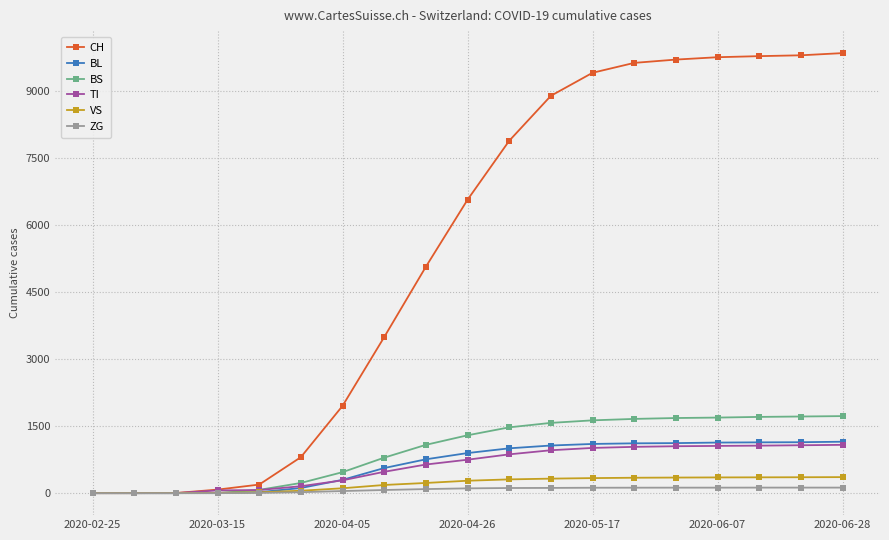

What is the sum of all BL values?

12631